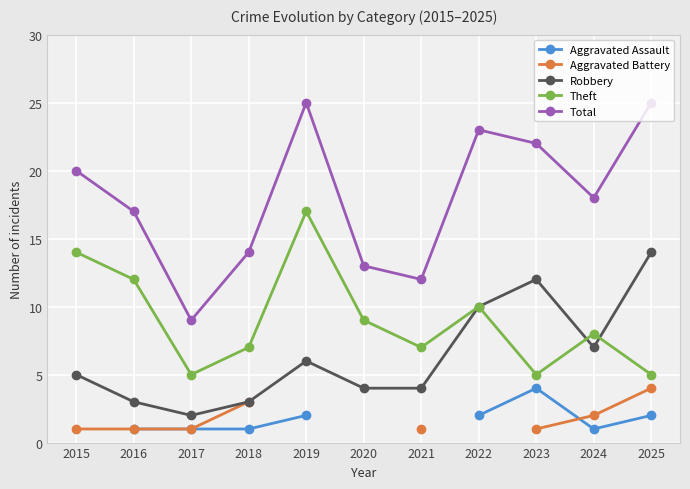

What is the greatest value displayed?

25.0